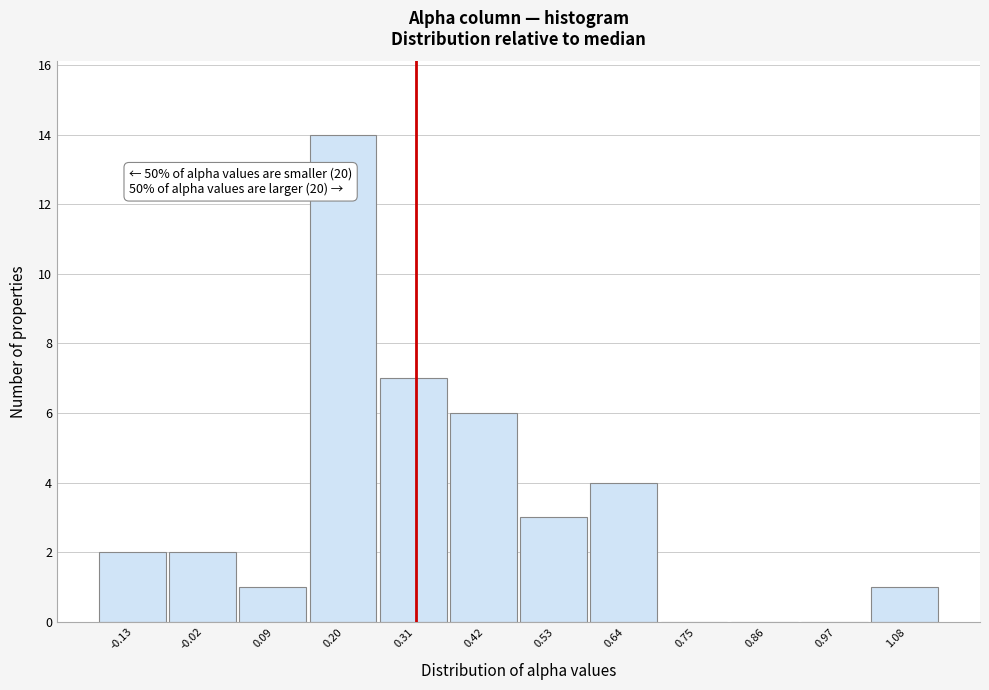

Reading left to right, transcribe all the data shown in this chart.

-0.13=2	-0.02=2	0.09=1	0.20=14	0.31=7	0.42=6	0.53=3	0.64=4	0.75=0	0.86=0	0.97=0	1.08=1